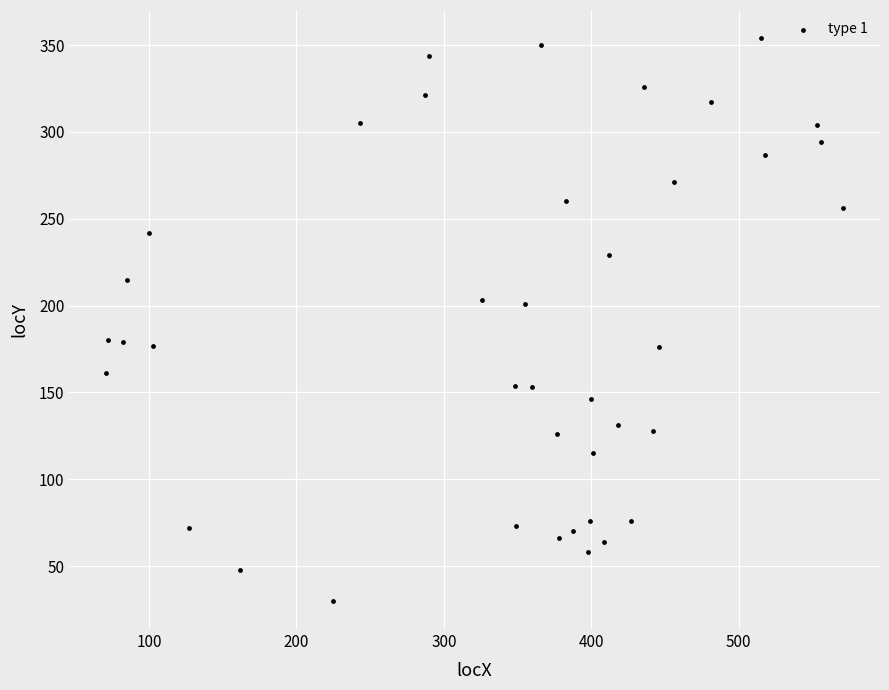

What is the range of X values (max minus min)?

500